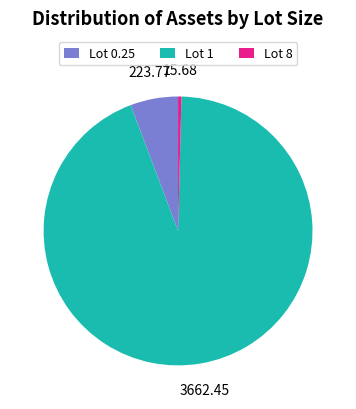

Count the number of slices in the pie.

3